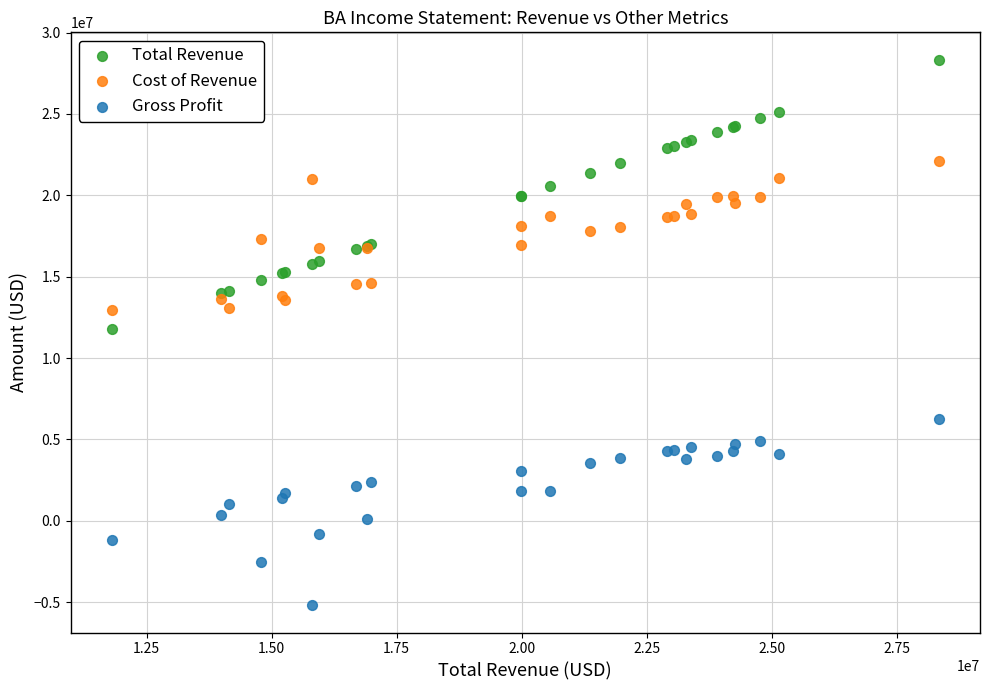

Which series has the widest spread of Y values?

Total Revenue